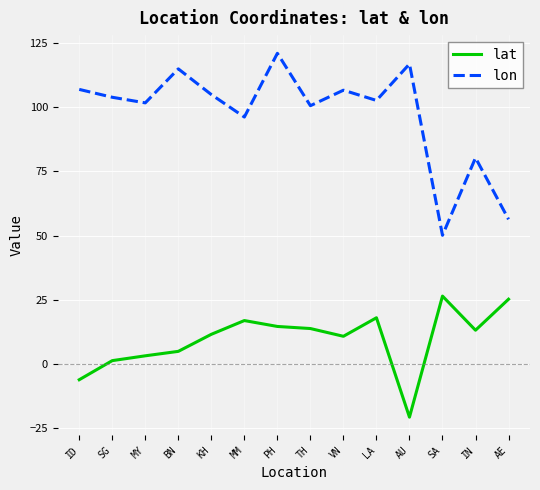

True or false: lon has a value of 116.8 at AU.

True